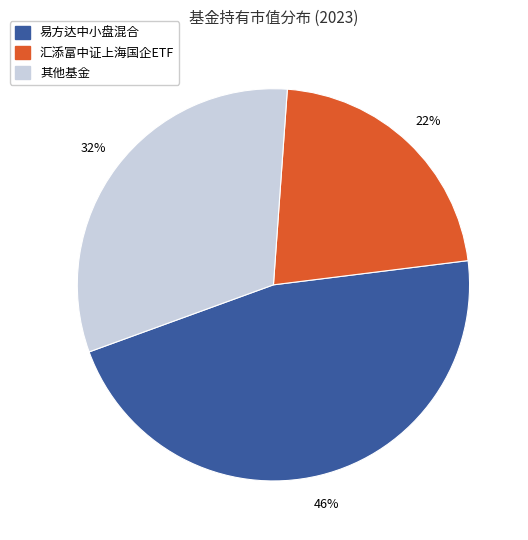

Which has a higher value, 汇添富中证上海国企ETF or 其他基金?

其他基金